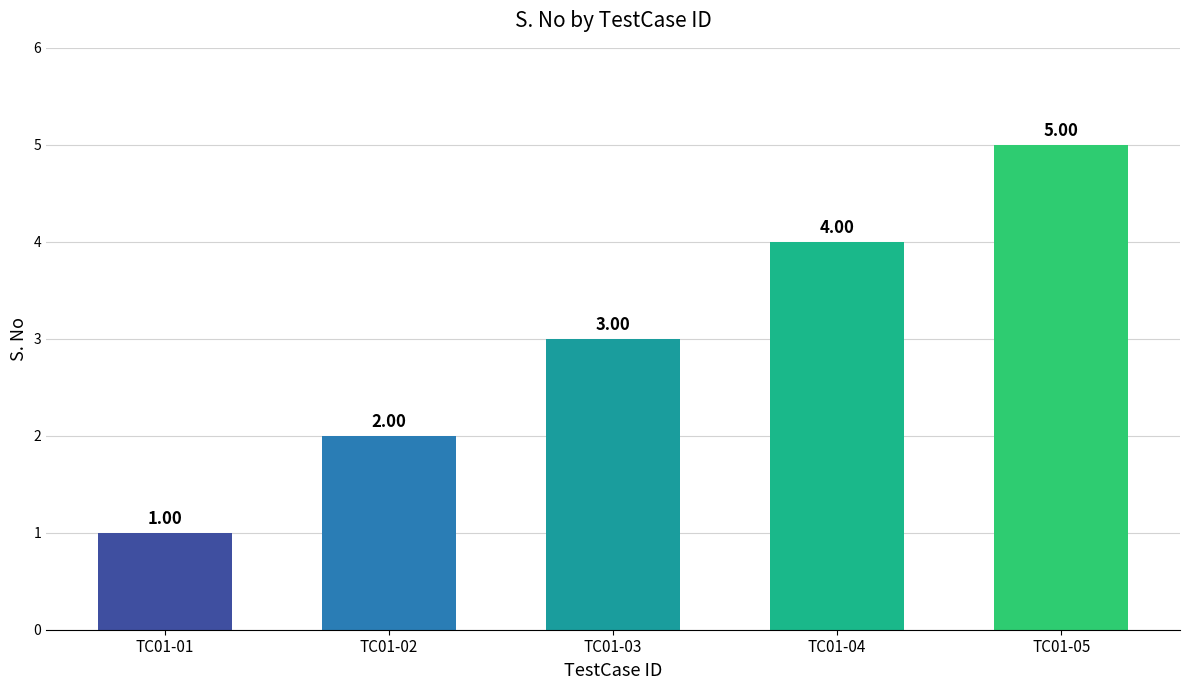

What is the change in value from TC01-01 to TC01-02?

+1